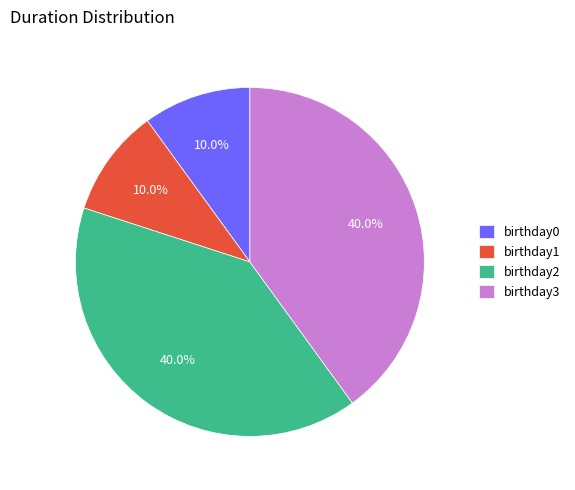

What is the total percentage of birthday1 and birthday2?

50.0%